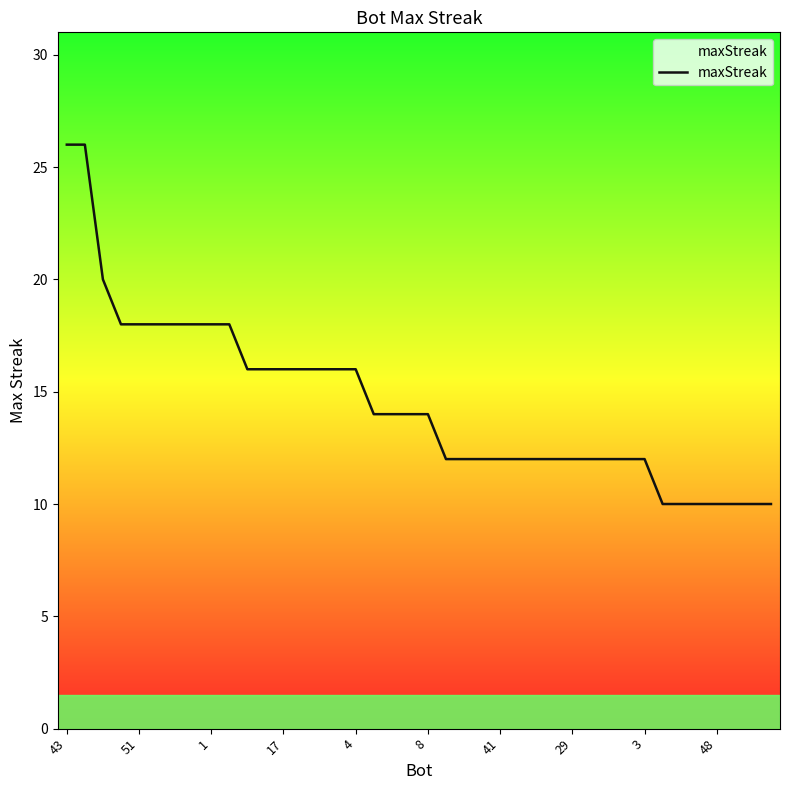

What is the difference between the second highest and minimum values?

16